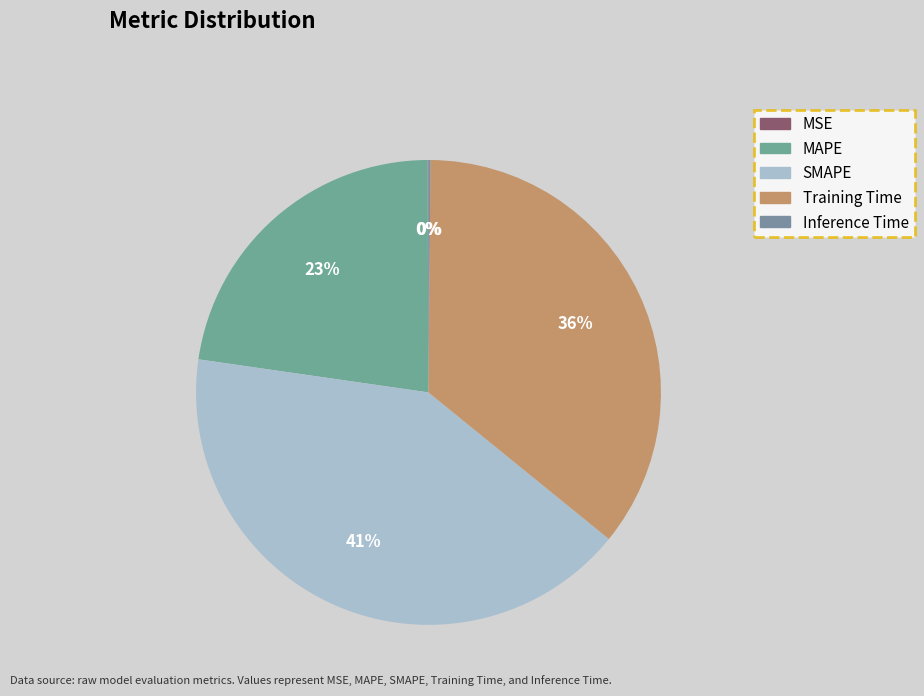

Between Inference Time and MSE, which is larger?

Inference Time